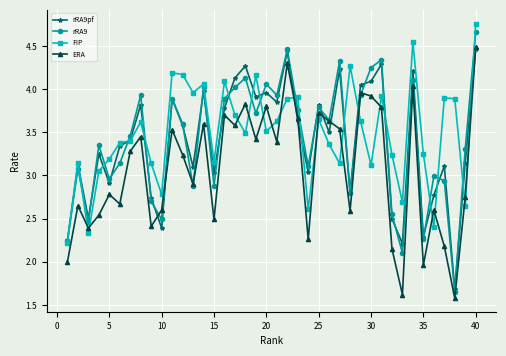

Which series has the widest spread of values?

rRA9